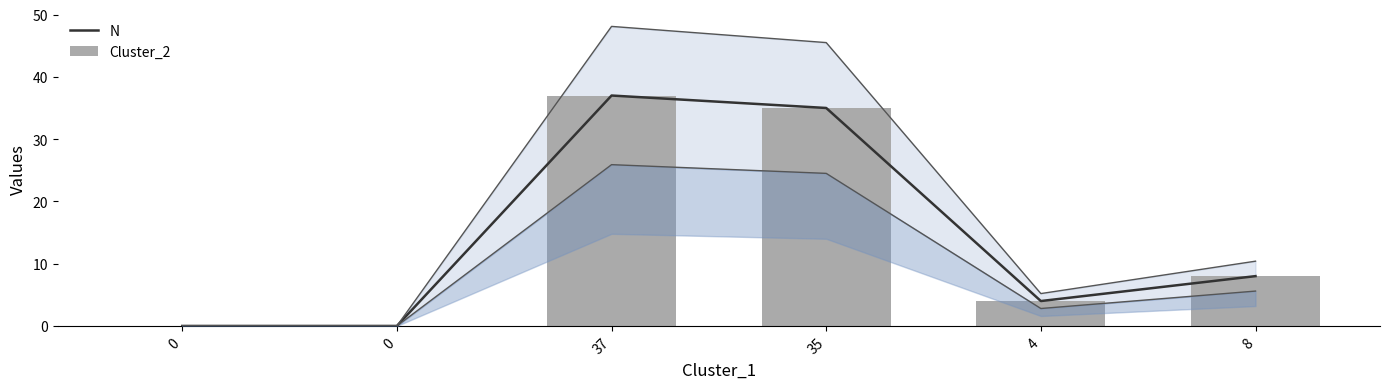

At which category is the sum across all series the highest?

37